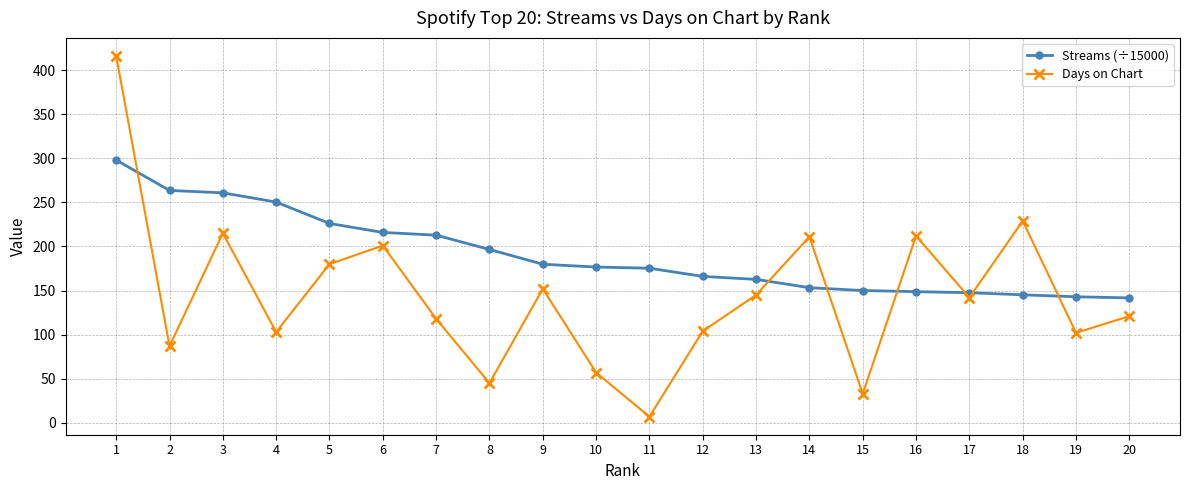

What is the maximum value shown in the chart?

416.0